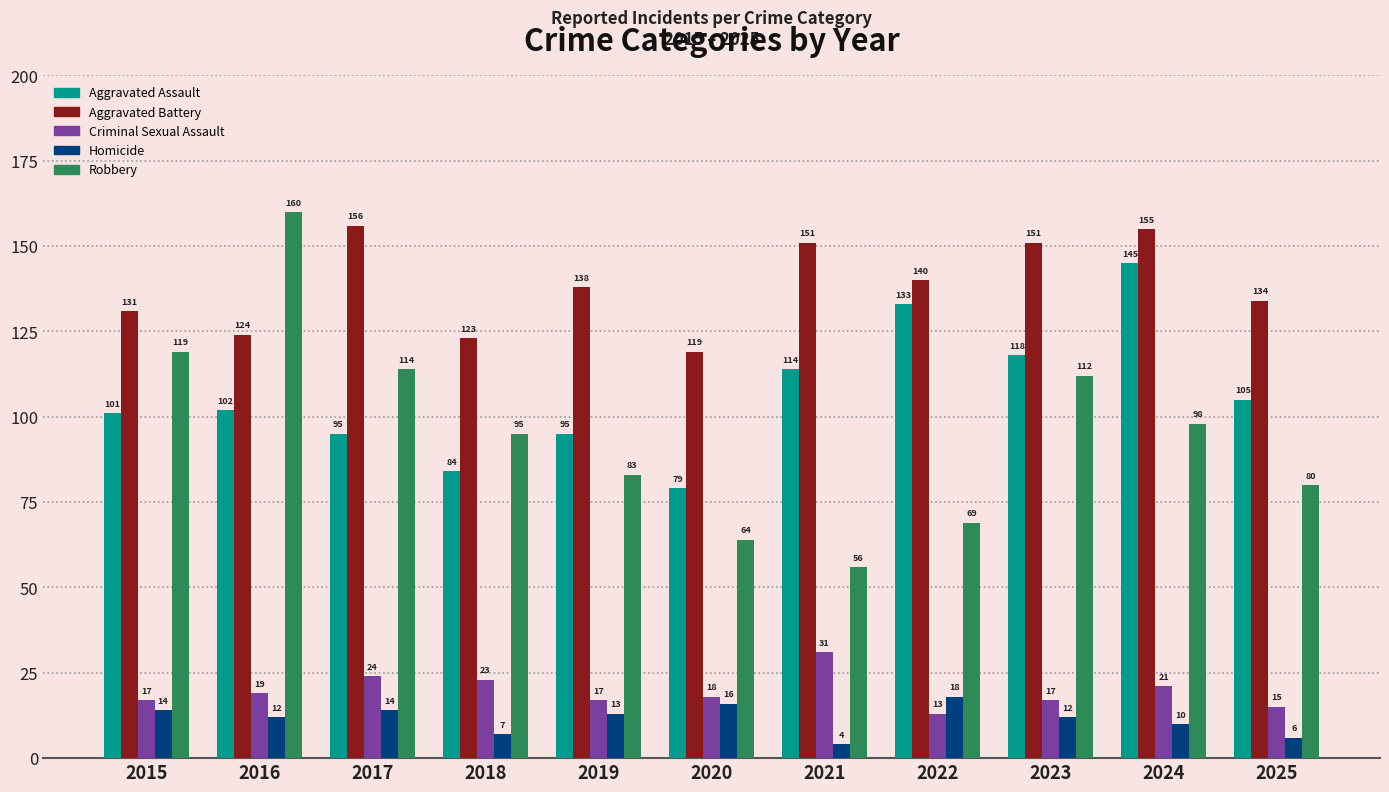

Are the bars grouped side by side (vs. stacked)?

Yes